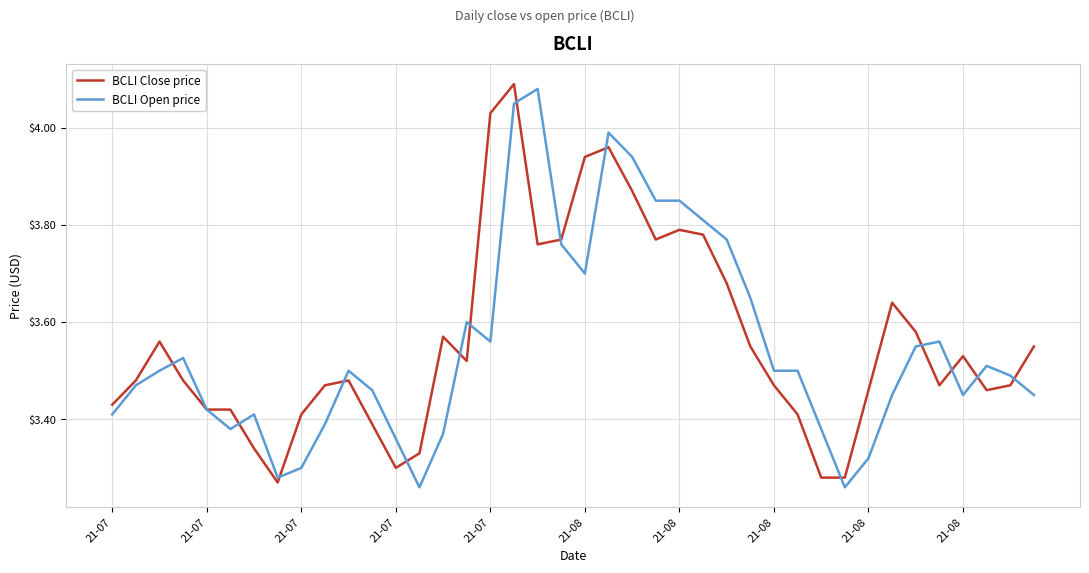

Is this an area chart (filled region under the line)?

No